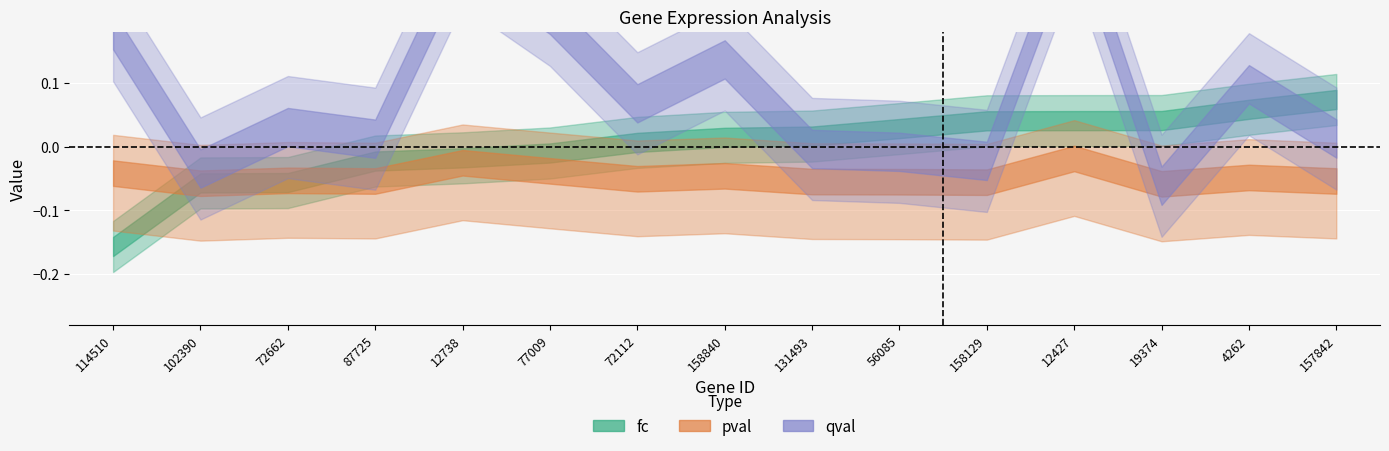

How many lines are shown in the chart?

3